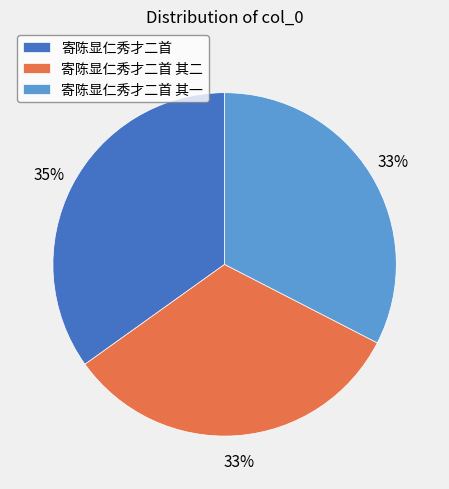

How many slices are in this pie chart?

3